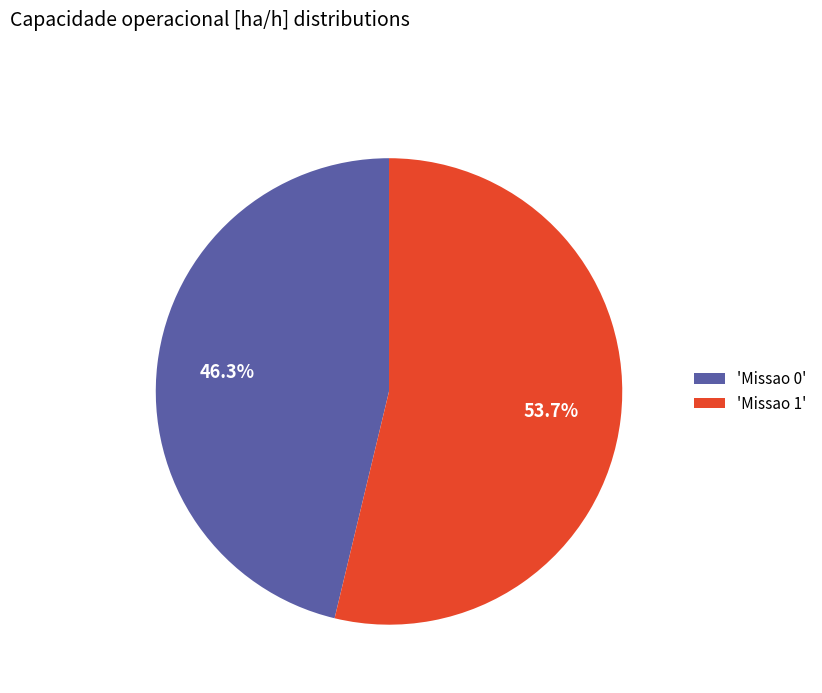

Rank the categories by value from lowest to highest.

'Missao 0', 'Missao 1'